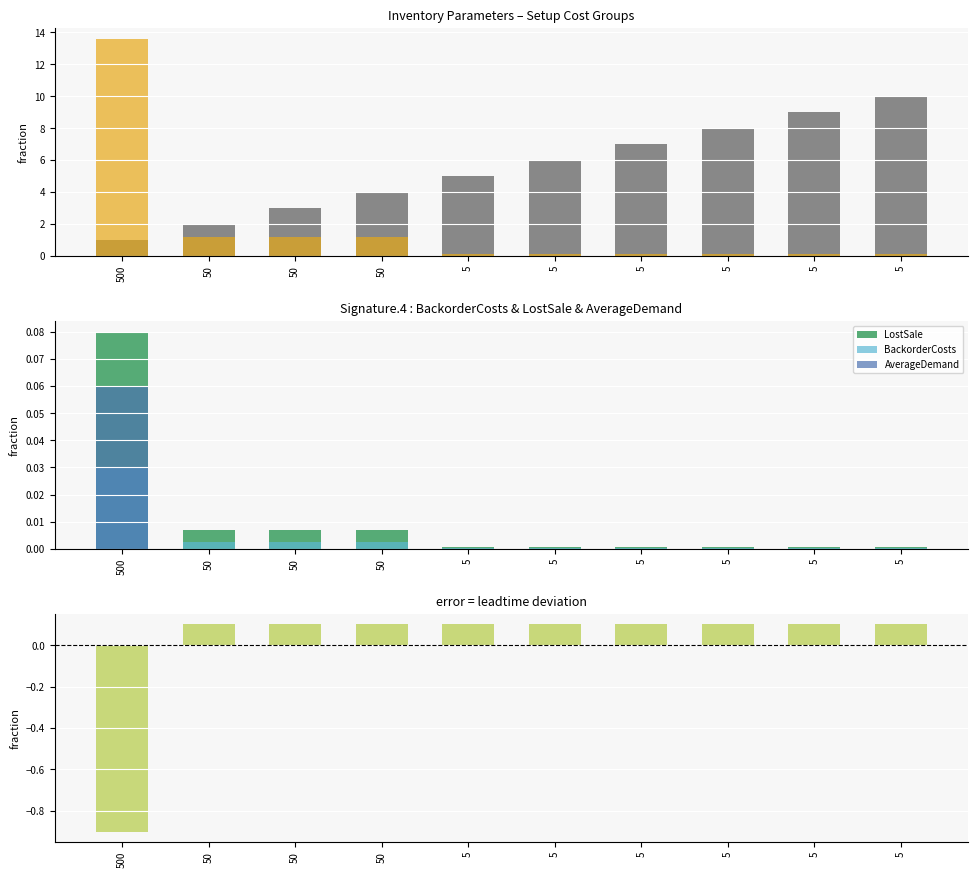

At how many categories does at least one series exceed 2?

9